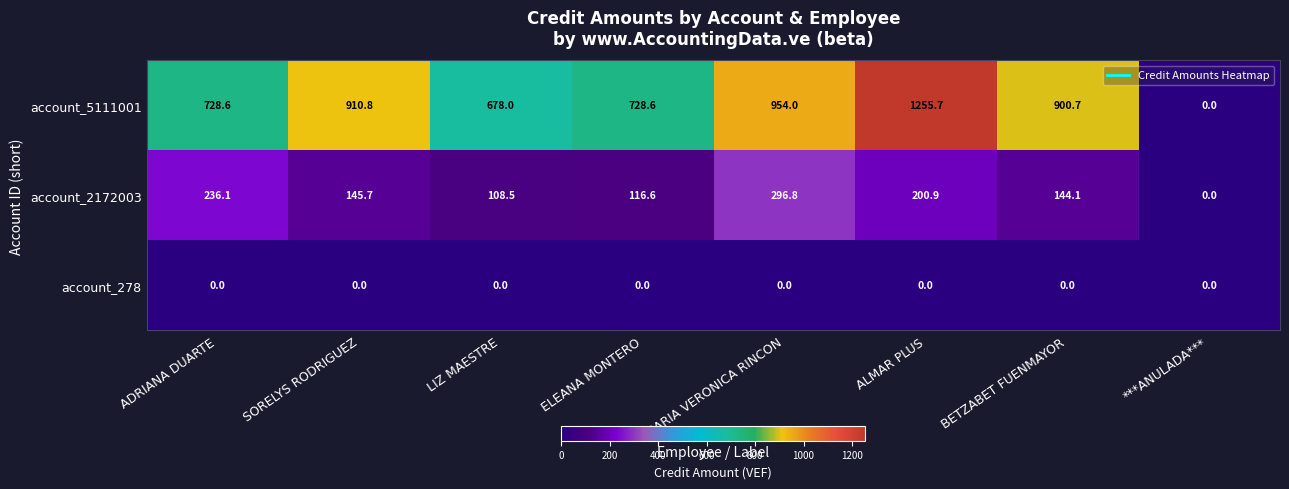

What is the average value of the account_2172003 series?

156.1